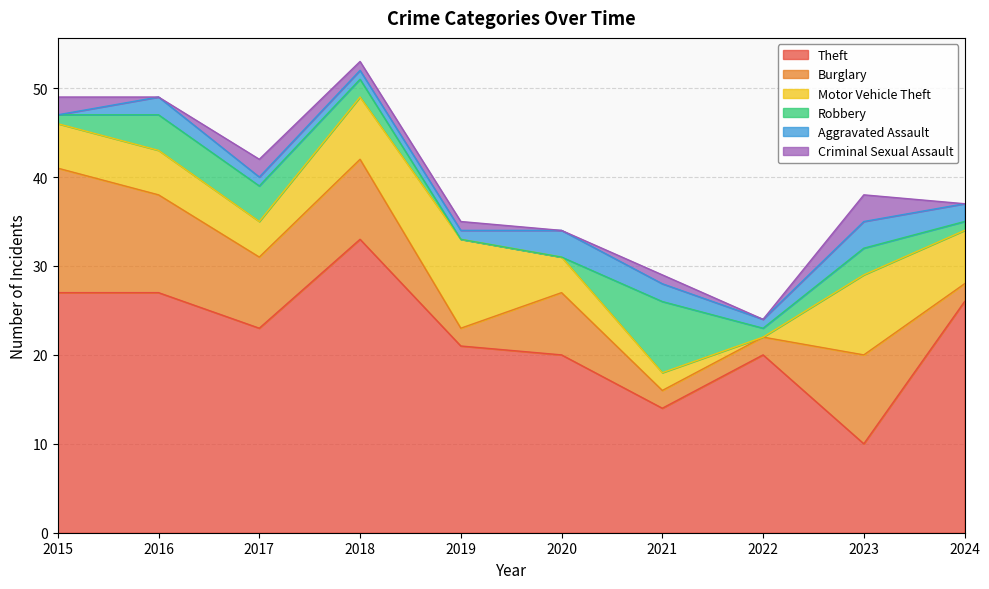

In Theft, how many points are higher than both neighbors (excluding endpoints)?

2